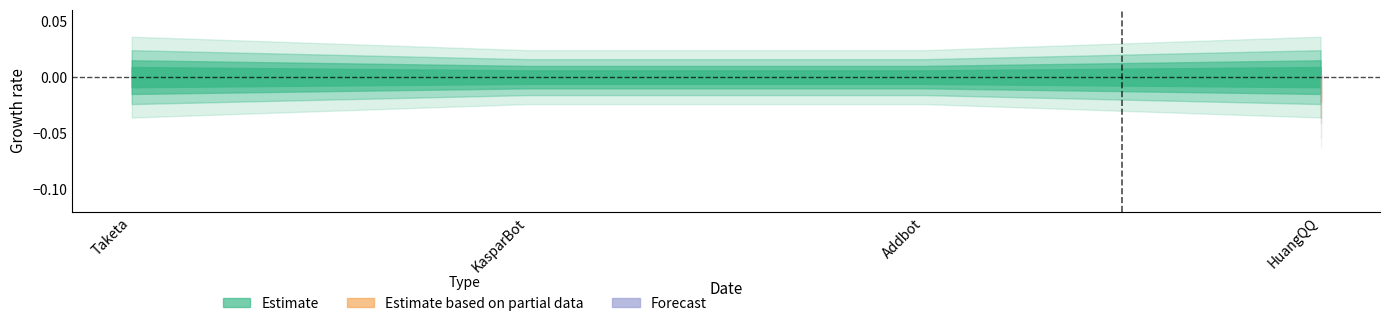

At Taketa, list the series in order from largest to smallest.

Estimate, Estimate based on partial data, Forecast